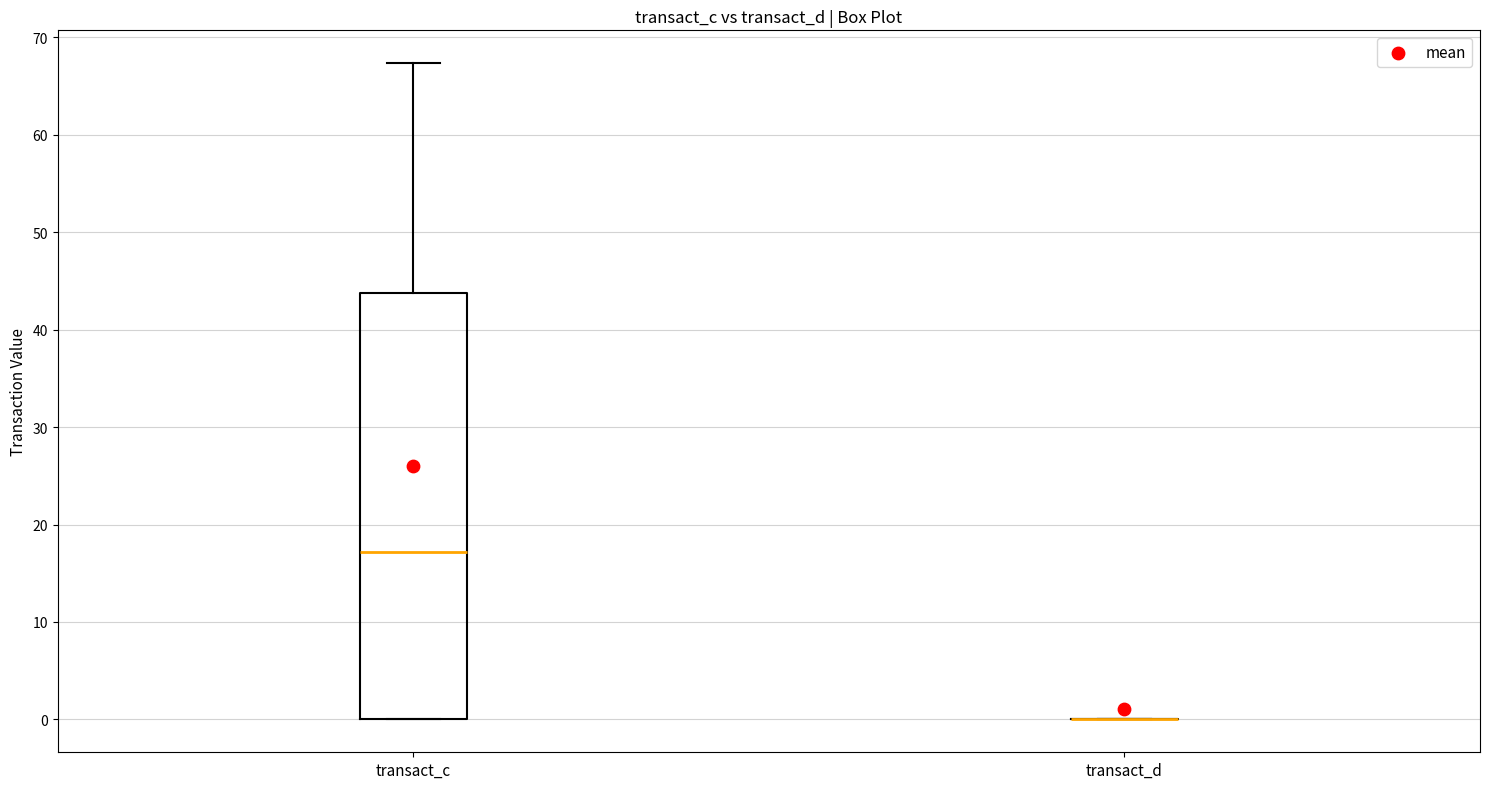

Reading left to right, transcribe this box plot: for each box, give where its median line is, the range the box spans, and where its two whiskers end, as read against the y-axis. The values are not printed on the chart, so give them approximately, as read against the axis.

transact_c: median 17, box 0 to 44, whiskers 0 to 67
transact_d: box collapsed to a line at 0, whiskers 0 to 0